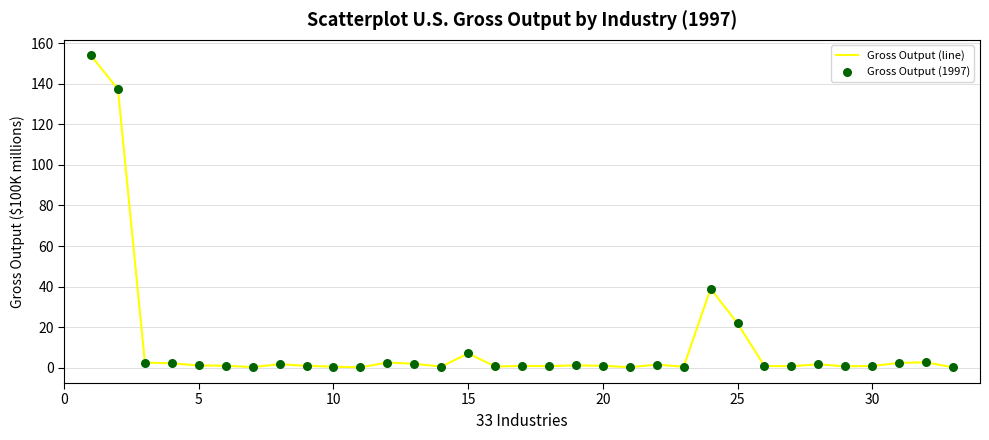

What is the difference between the maximum and minimum values?

153.7